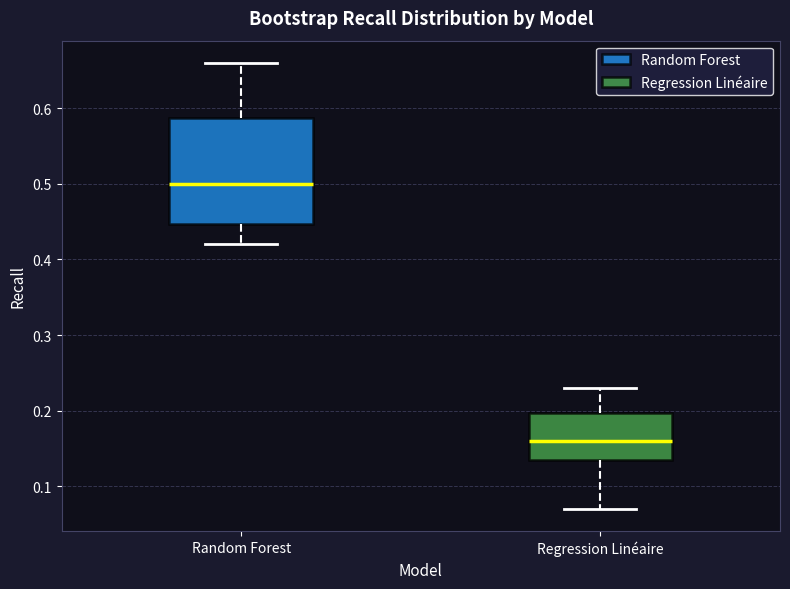

Which box has the highest median line?

Random Forest